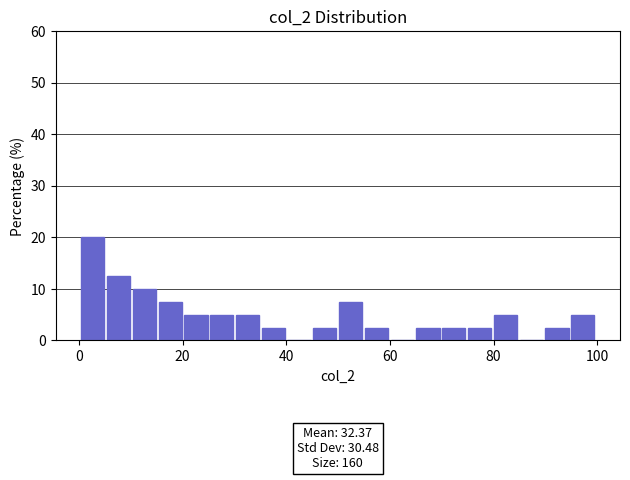

Around what value on the x-axis is the tallest bar? Give the approximate position of its centre, as read against the axis.

2